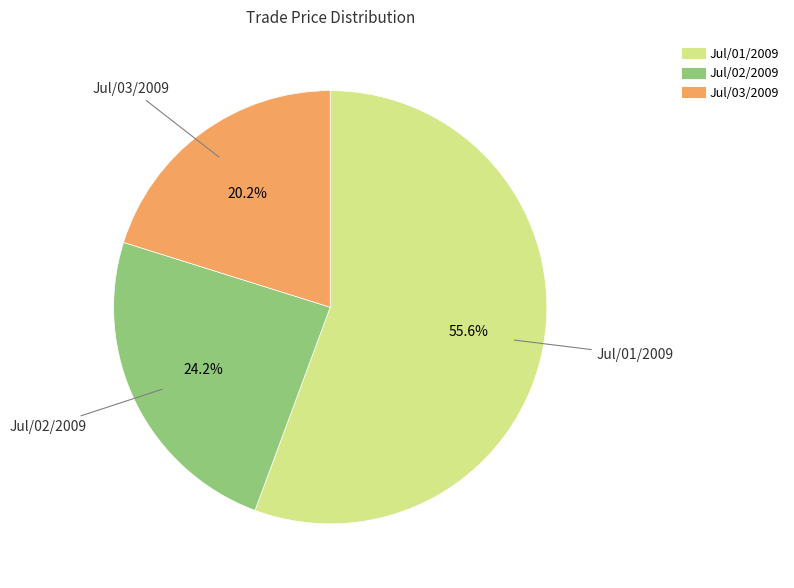

Does Jul/02/2009 account for over 50% of the chart?

No